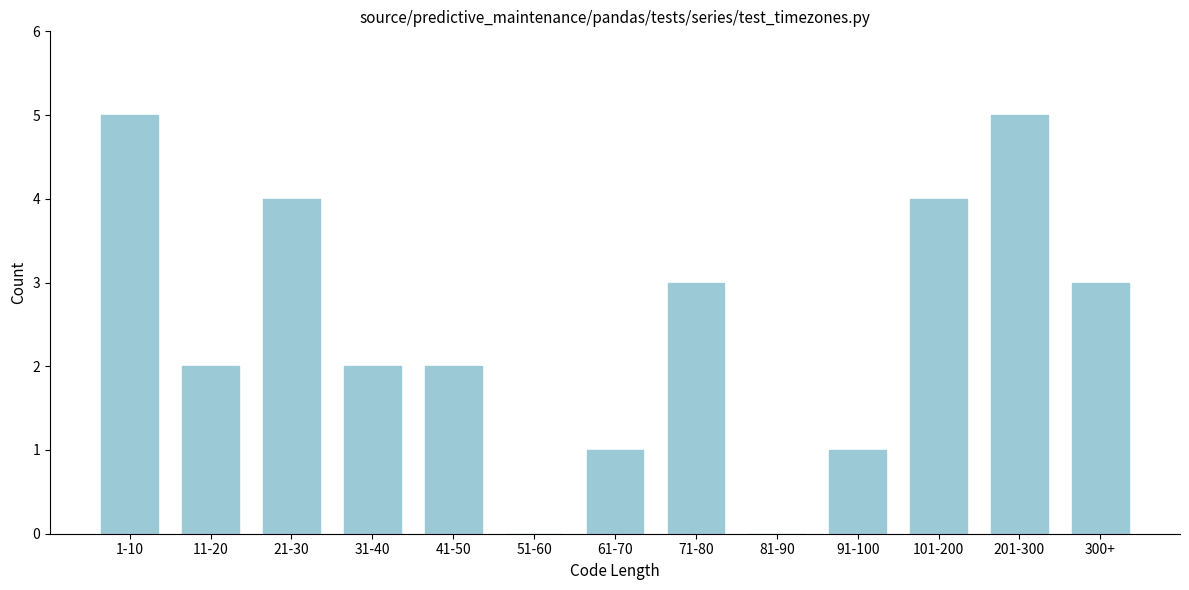

Reading left to right, list all the values displayed in this chart.

1-10=5	11-20=2	21-30=4	31-40=2	41-50=2	51-60=0	61-70=1	71-80=3	81-90=0	91-100=1	101-200=4	201-300=5	300+=3